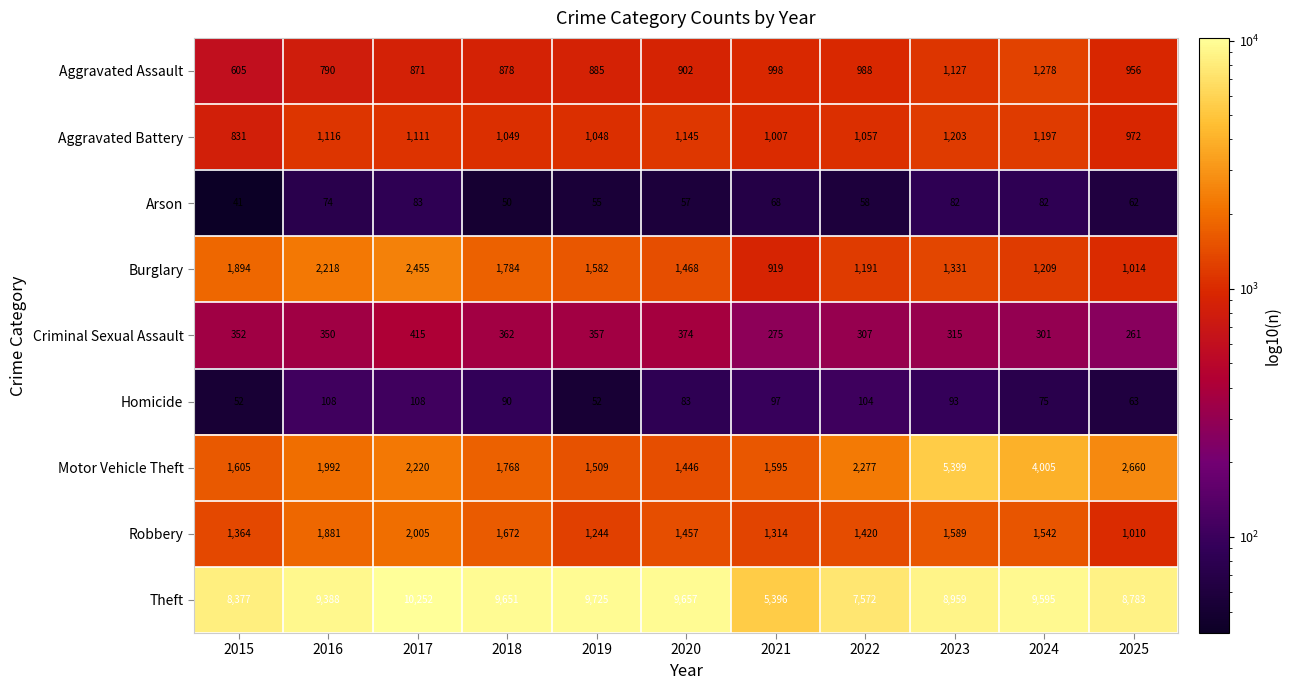

Is the value of Motor Vehicle Theft at 2017 greater than the value of Aggravated Battery at 2017?

Yes